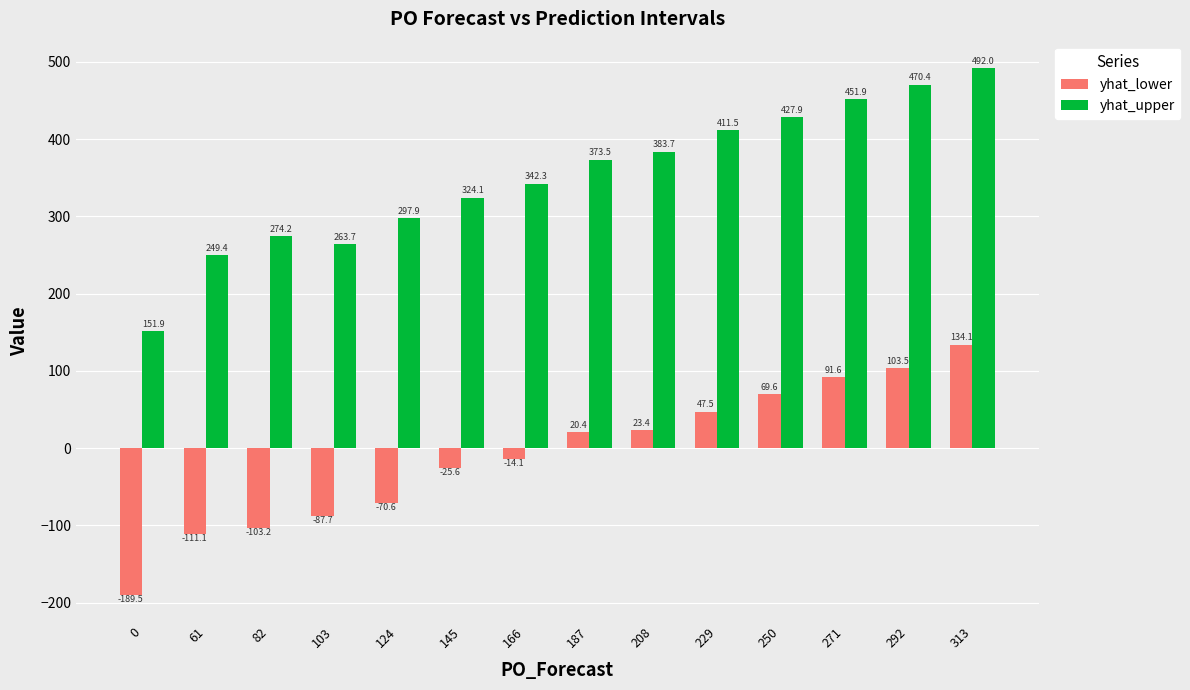

Which series has the largest range (max minus min)?

yhat_upper